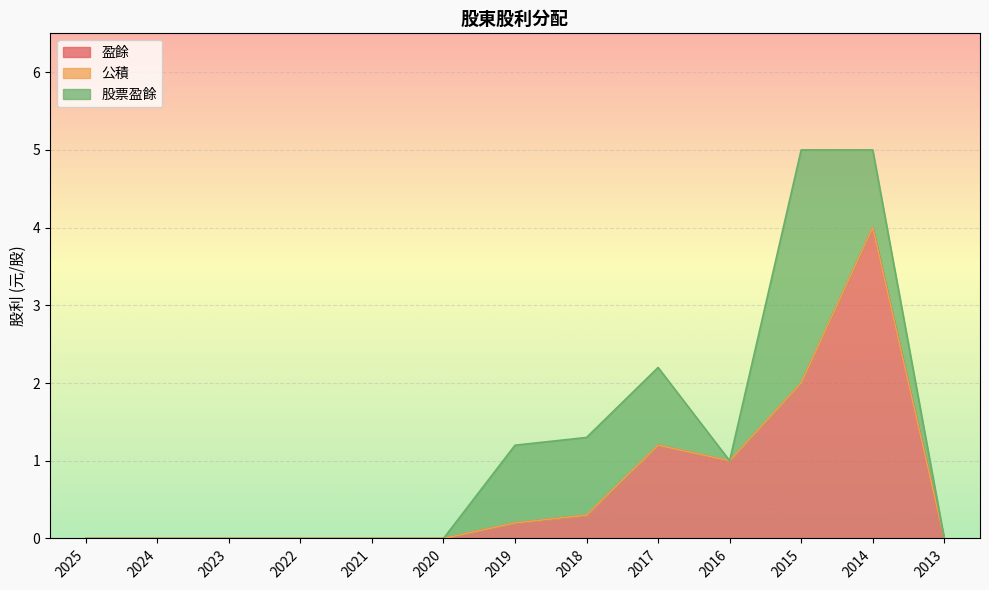

List the series in order of their overall mean, highest first.

盈餘, 股票盈餘, 公積